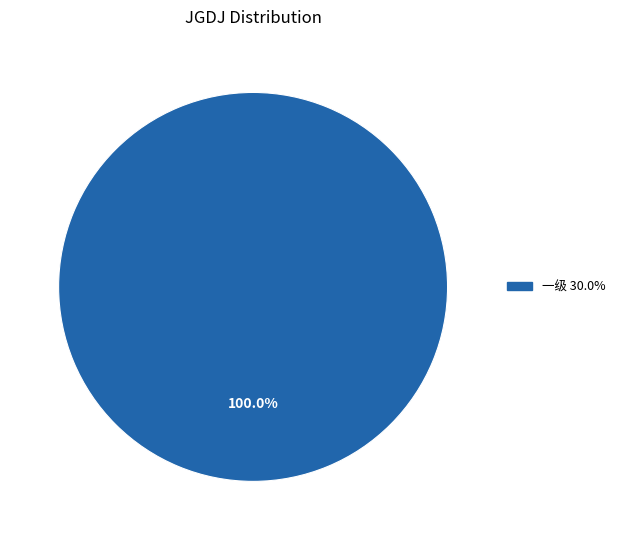

Does any single category account for the majority?

Yes